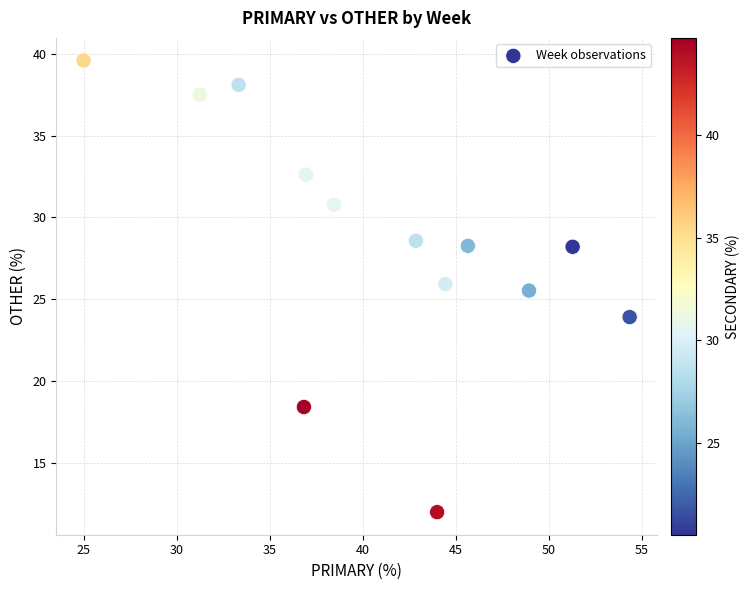

What Y value in the scatter plot is closest to 25?

25.5